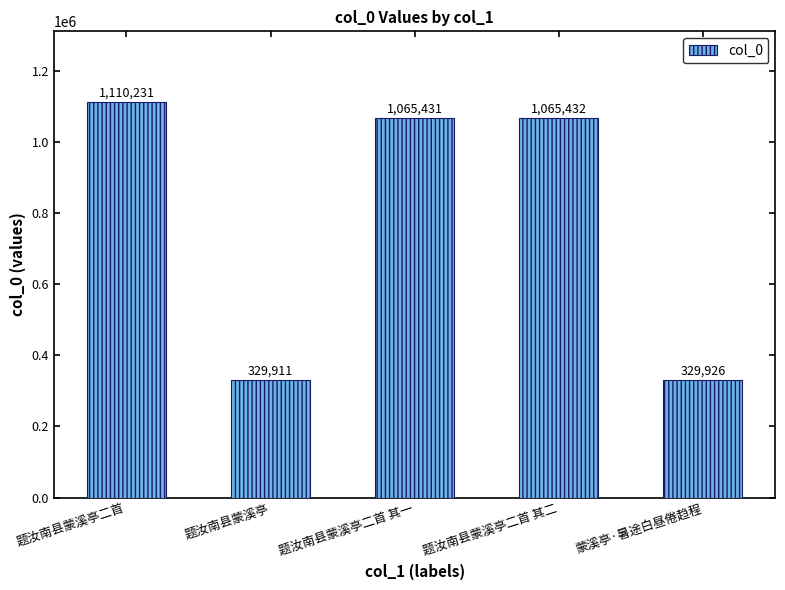

What position from the left is 题汝南县蒙溪亭二首 其一?

3